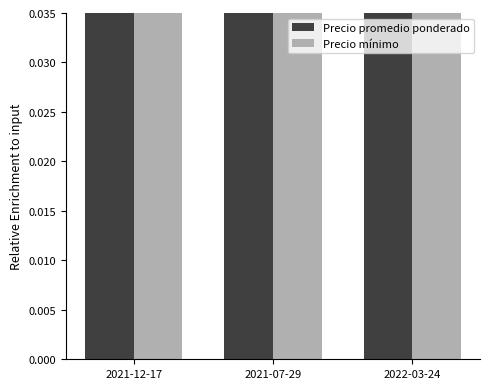

At which category is the sum across all series the highest?

2022-03-24